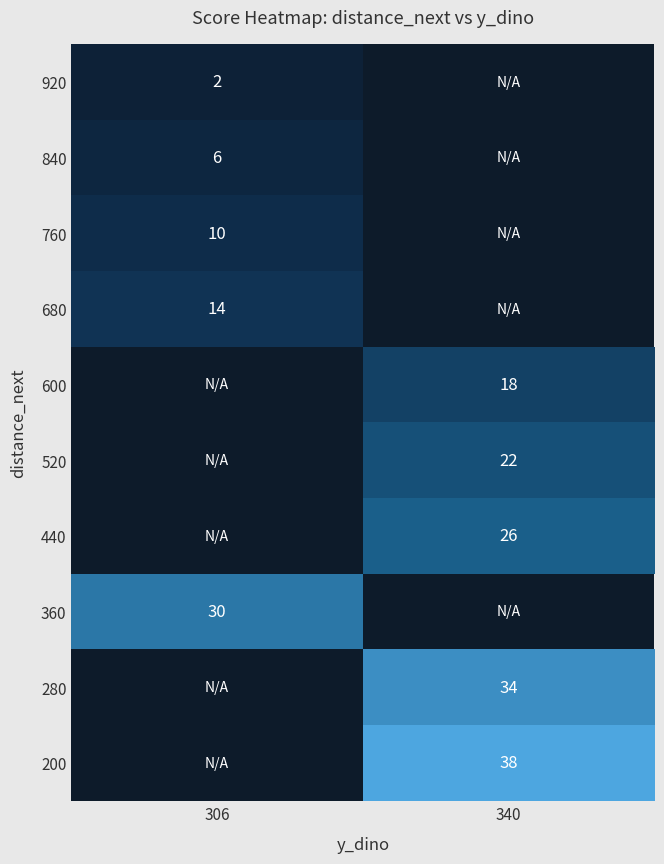

The 840 series shows 3 at 306. True or false?

False